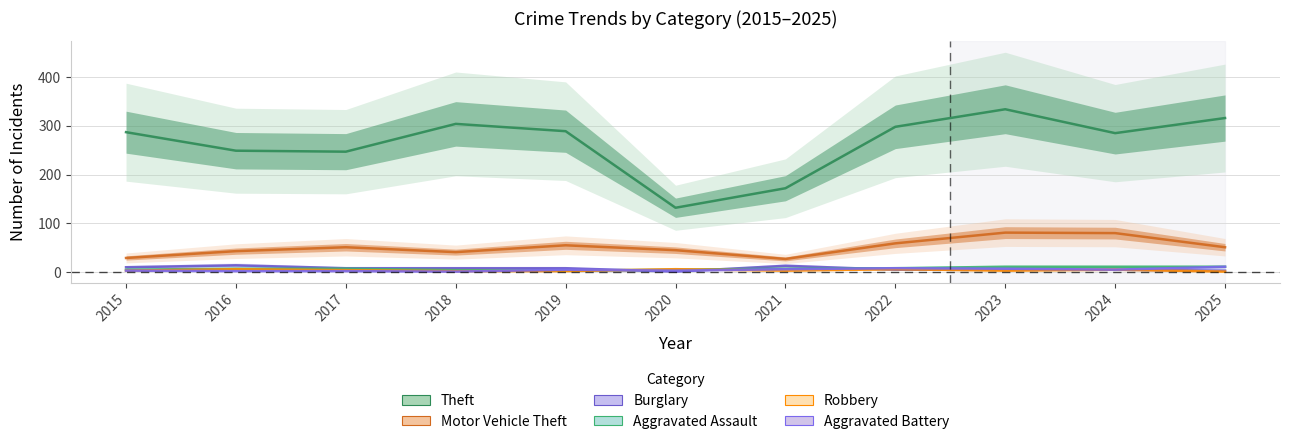

True or false: Motor Vehicle Theft and Robbery cross at least once.

False